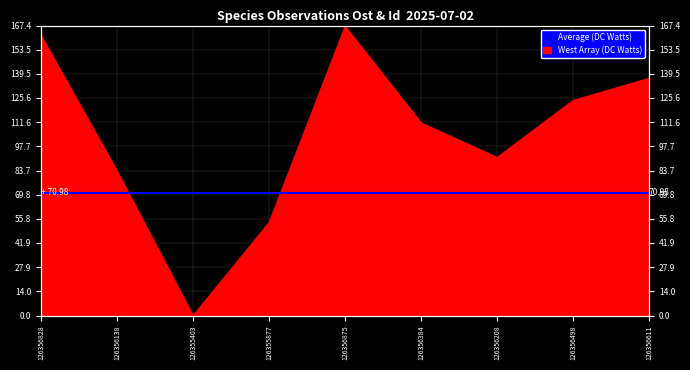

What position from the right is 126355877?

6